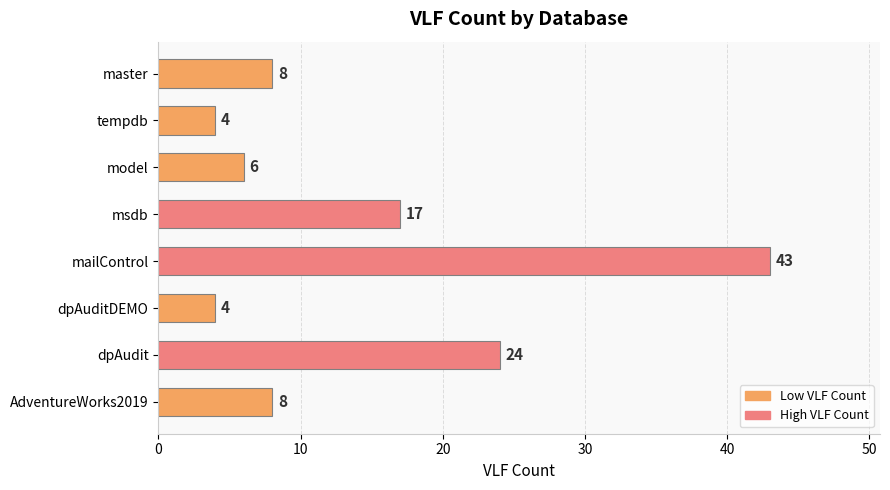

What is the value of the 3rd bar from the top?

6